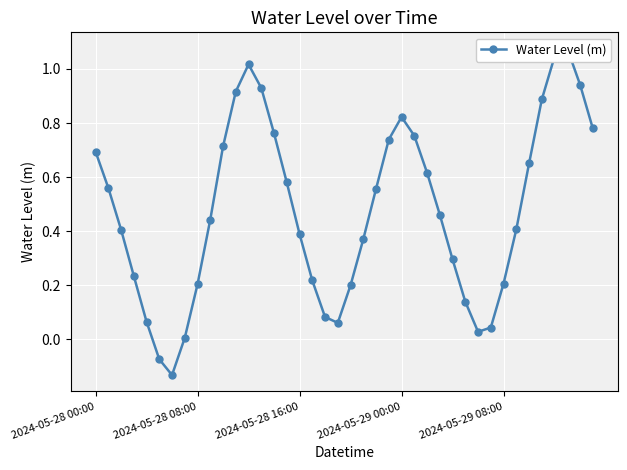

What is the sum of all values?

19.1